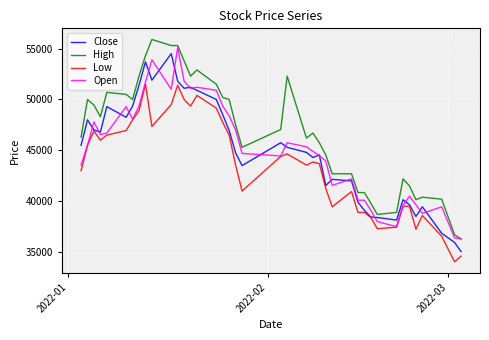

Count the number of categories in the chart.

40